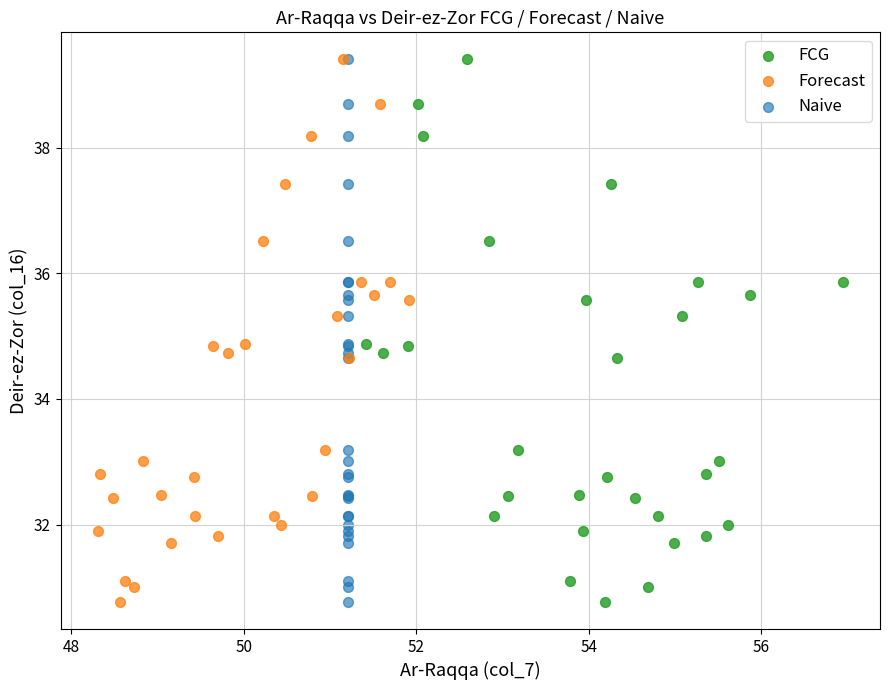

What are all the series names shown in the legend?

FCG, Forecast, Naive